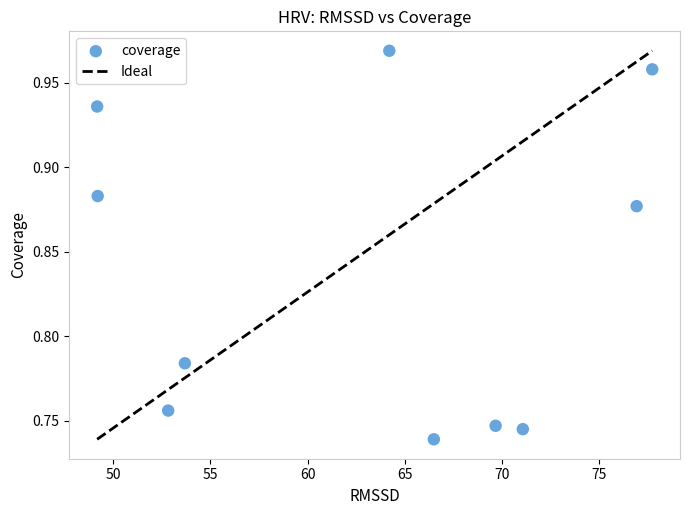

What is the range of X values (max minus min)?

28.5